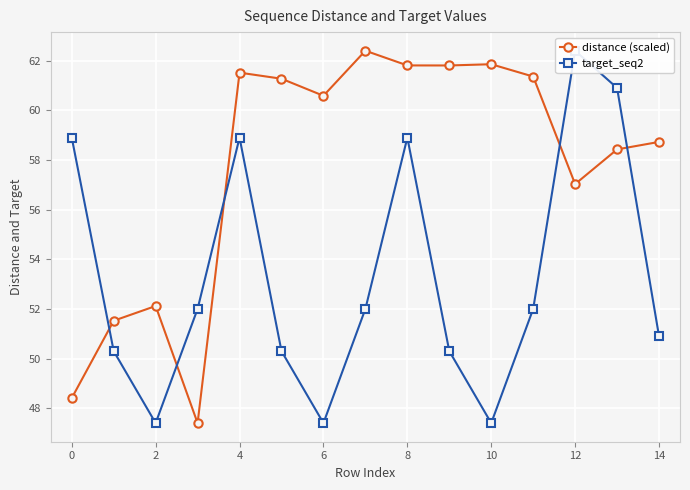

How many data points in distance (scaled) are above 60?

8